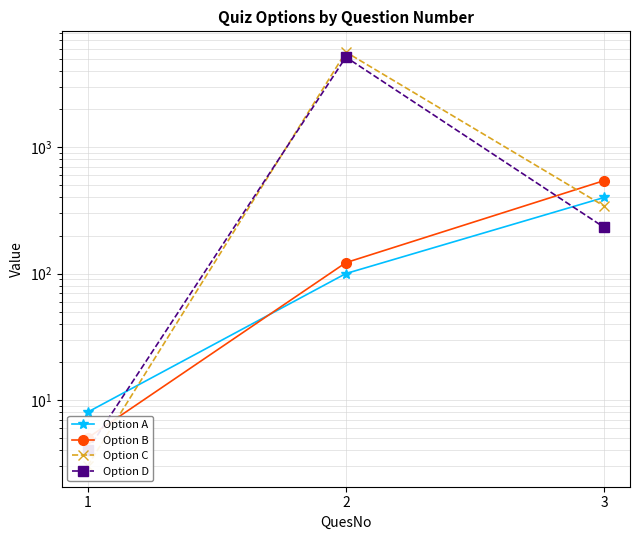

What value does the Option A series have at 2, to the nearest 5?

100